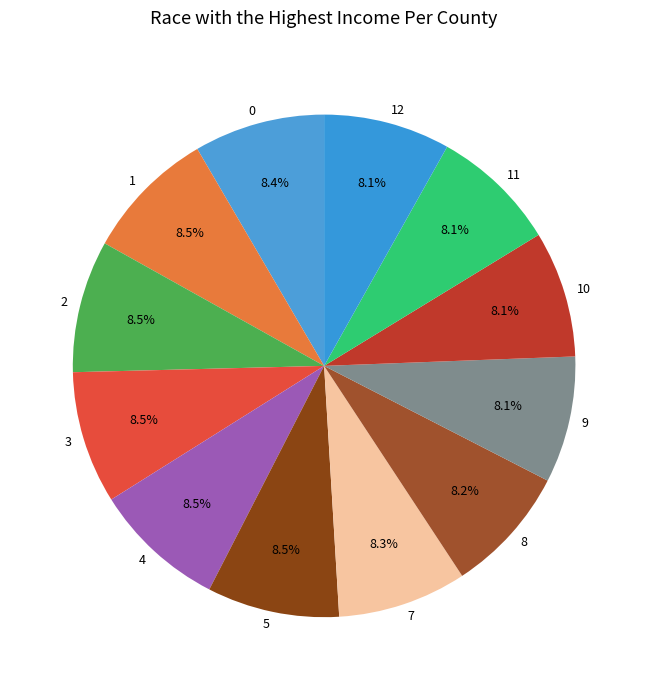

To the nearest percent, what percentage of the pie is 0?

8%